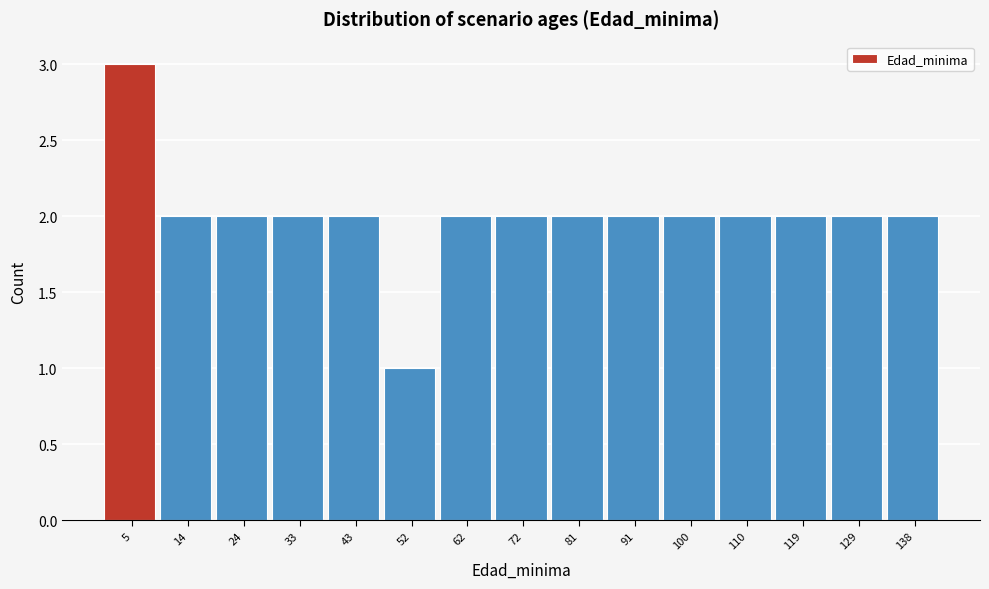

Reading left to right, transcribe this chart: for each bar, give the range it covers on the x-axis and its height. Neither the bar edges nor the heights are printed on the chart, so give them approximately, as read against the axes.

0 to 10: 3
10 to 19: 2
19 to 29: 2
29 to 38: 2
38 to 48: 2
48 to 57: 1
57 to 67: 2
67 to 76: 2
76 to 86: 2
86 to 95: 2
95 to 105: 2
105 to 114: 2
114 to 124: 2
124 to 133: 2
133 to 143: 2